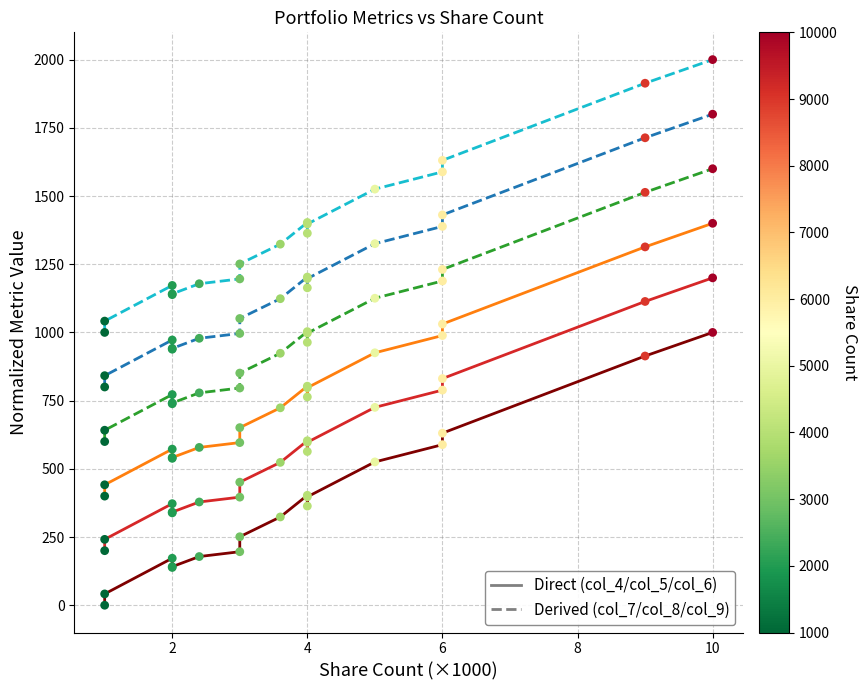

At how many categories does at least one series exceed 1501?

5